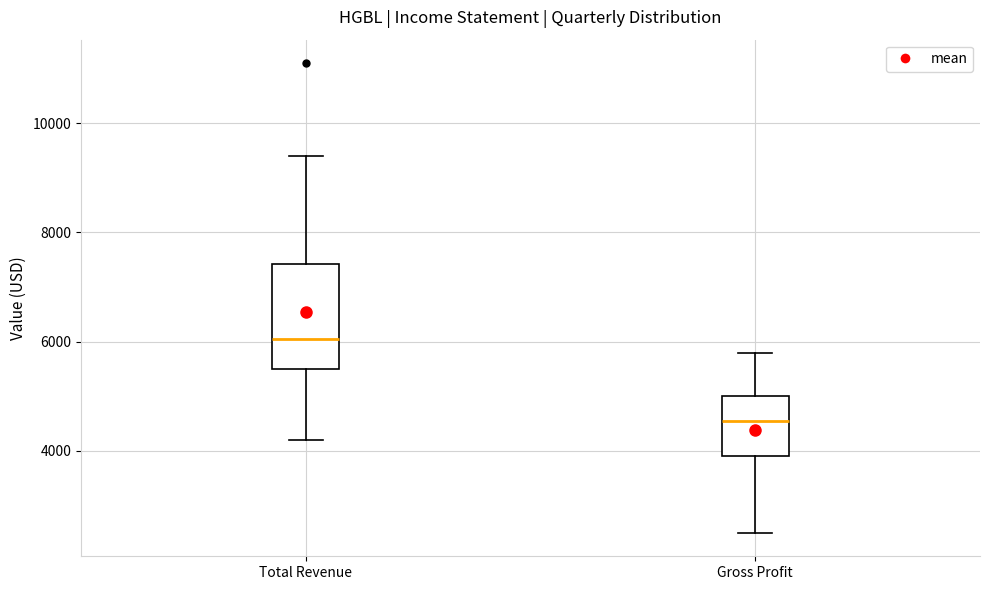

Comparing the boxes themselves (not the whiskers), which one is the tallest?

Total Revenue